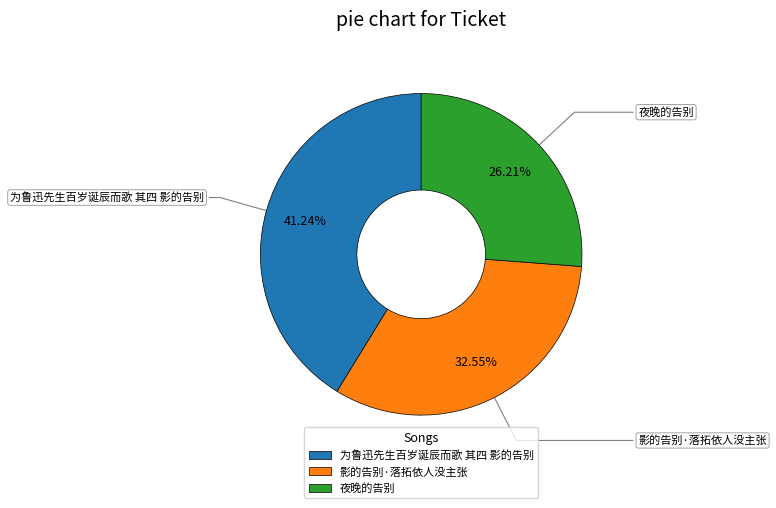

Does any single category account for the majority?

No